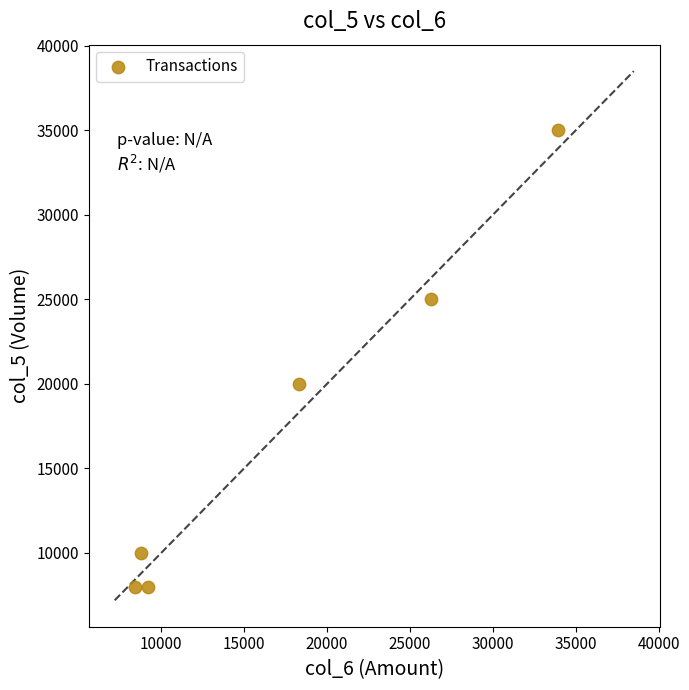

What Y value in the scatter plot is closest to 21500?

20000